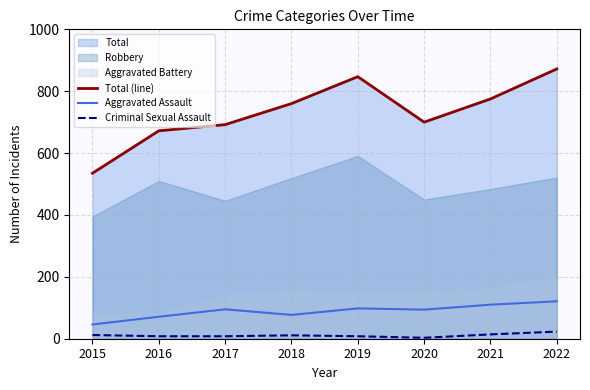

Between 2018 and 2019, which series saw the biggest shift?

Total (line)